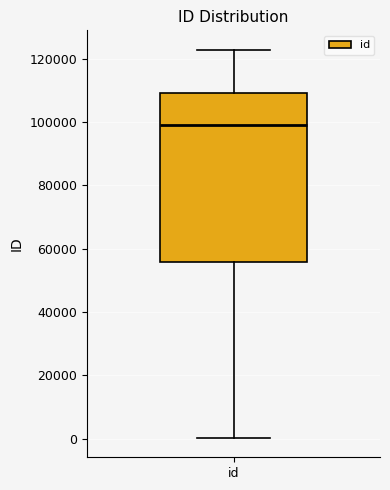

Read this box plot against the y-axis: the position of the median line, the range covered by the box, and the ends of both whiskers. The values are not printed on the chart, so give them approximately, as read against the axis.

median 98000, box 56000 to 110000, whiskers 0 to 122000